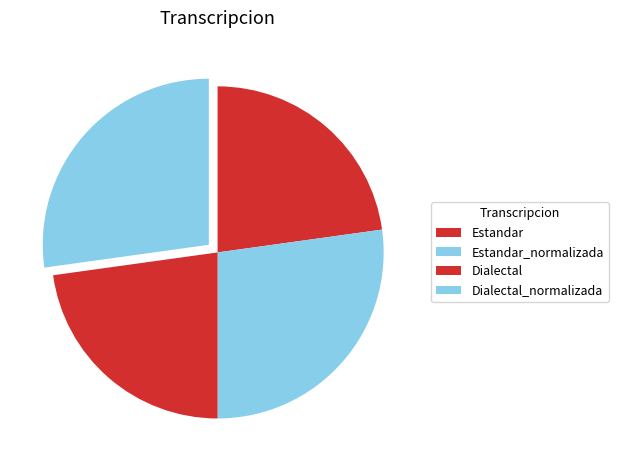

How many slices are in this pie chart?

4